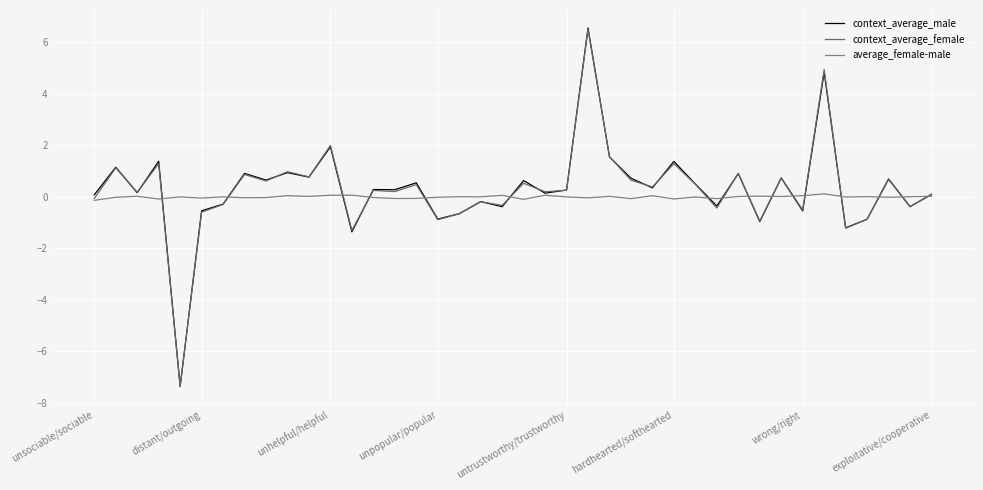

What are all the series names shown in the legend?

context_average_male, context_average_female, average_female-male